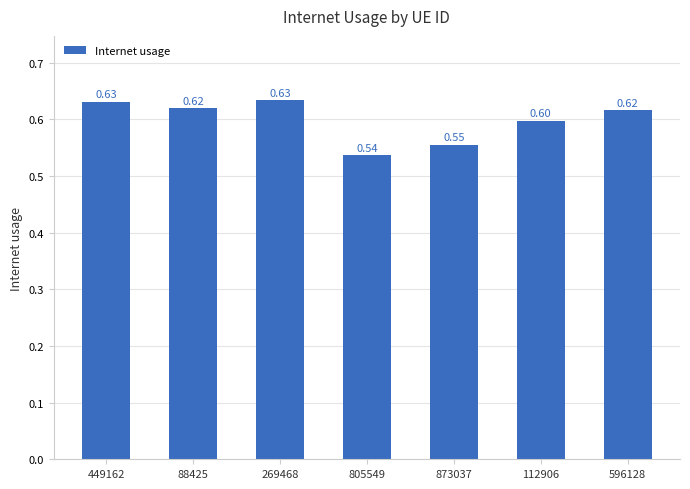

What is the sum of all values?

4.2